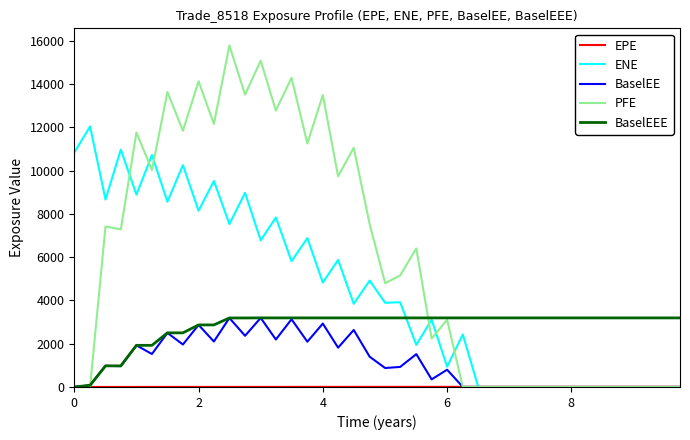

Which series has the largest total across all categories?

PFE